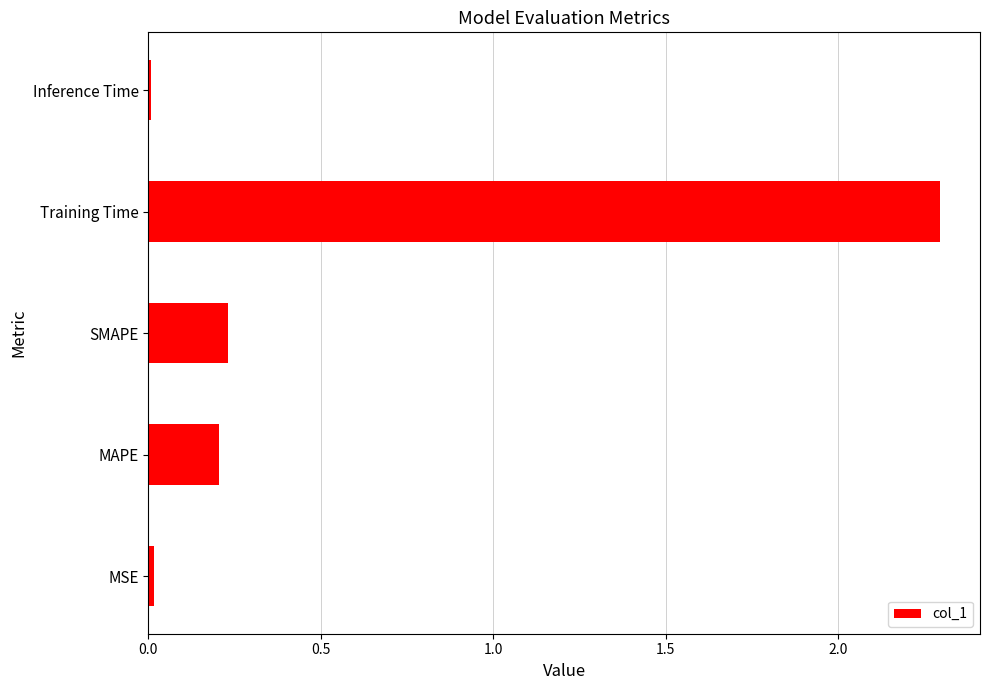

The chart shows a value of 3.2 at Training Time. True or false?

False